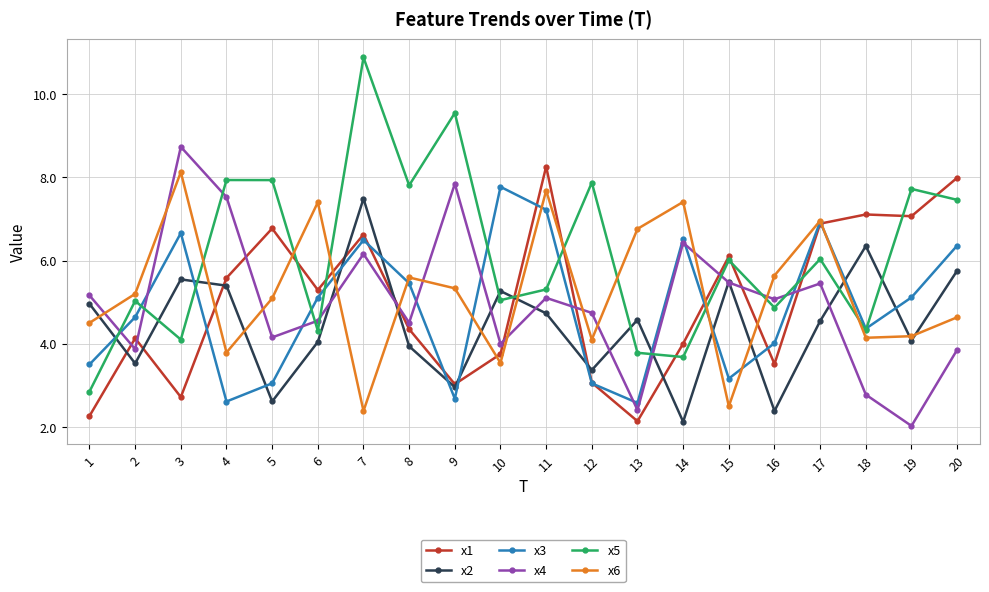

How many lines are shown in the chart?

6